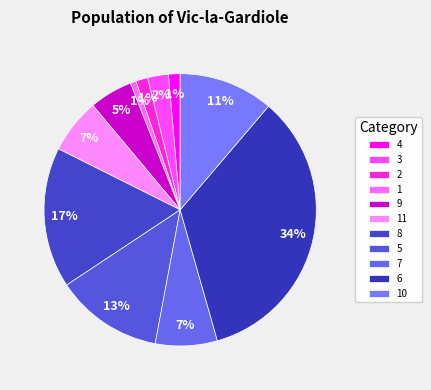

What percentage is NOT represented by 4?

98.6%